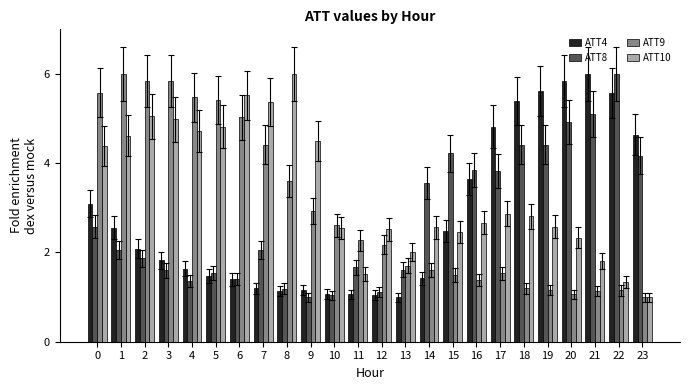

What are all the series names shown in the legend?

ATT4, ATT8, ATT9, ATT10